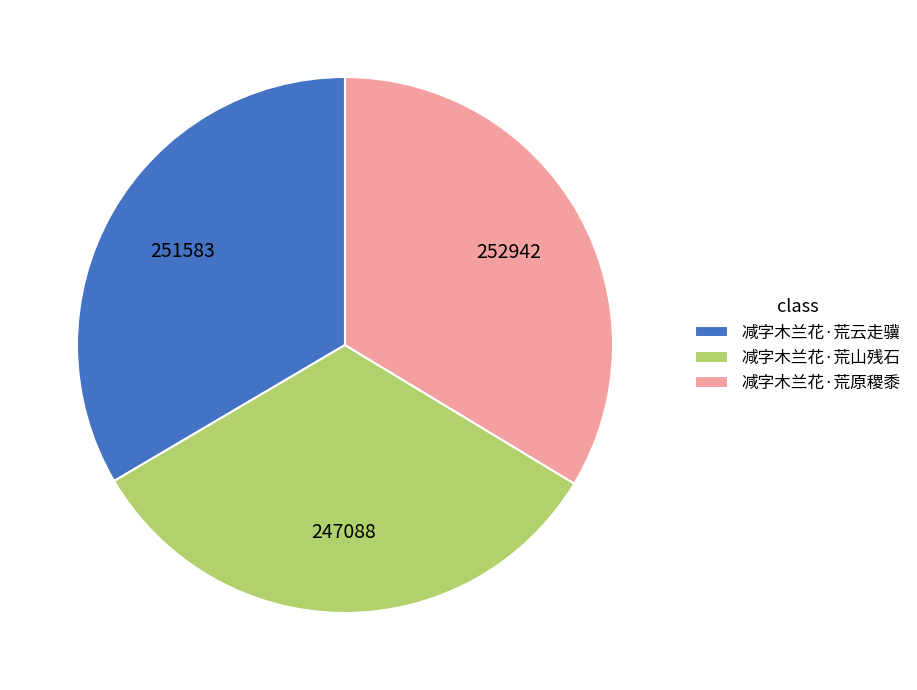

Is there a majority slice in this chart?

No